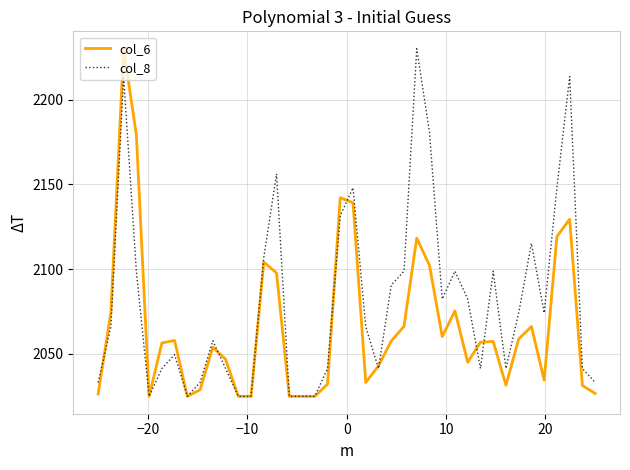

What is the highest value of the col_8 series?

2230.0